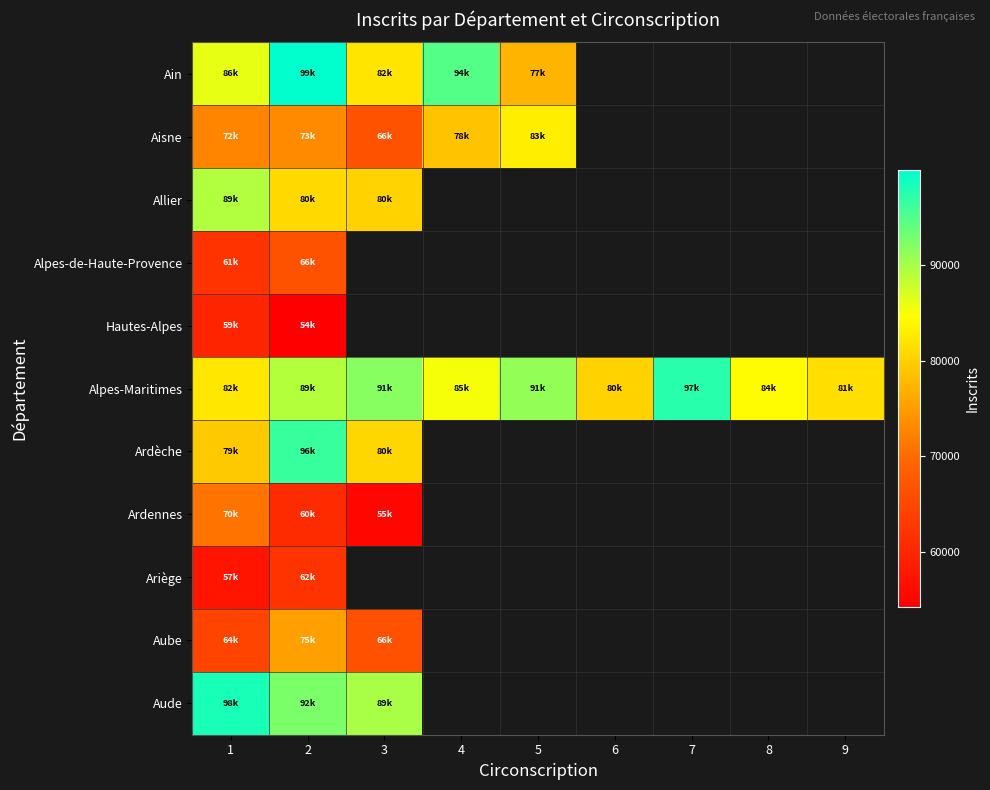

Which series has the largest range (max minus min)?

Ain